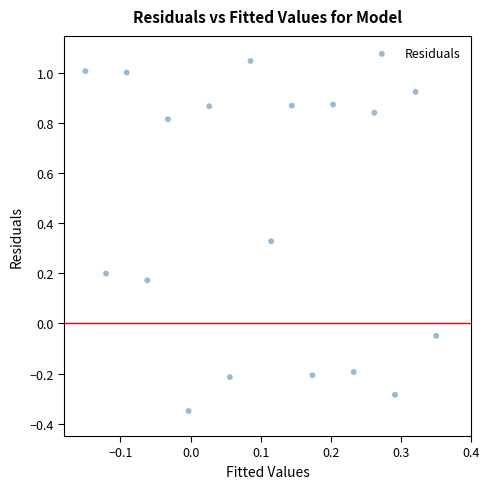

What is the range of X values (max minus min)?

0.5